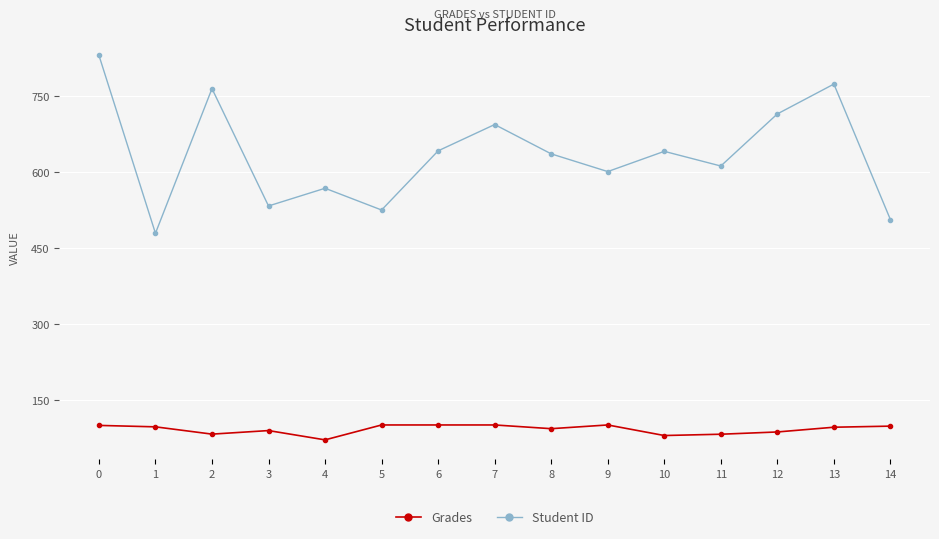

At which category does the chart reach its minimum across all series?

4